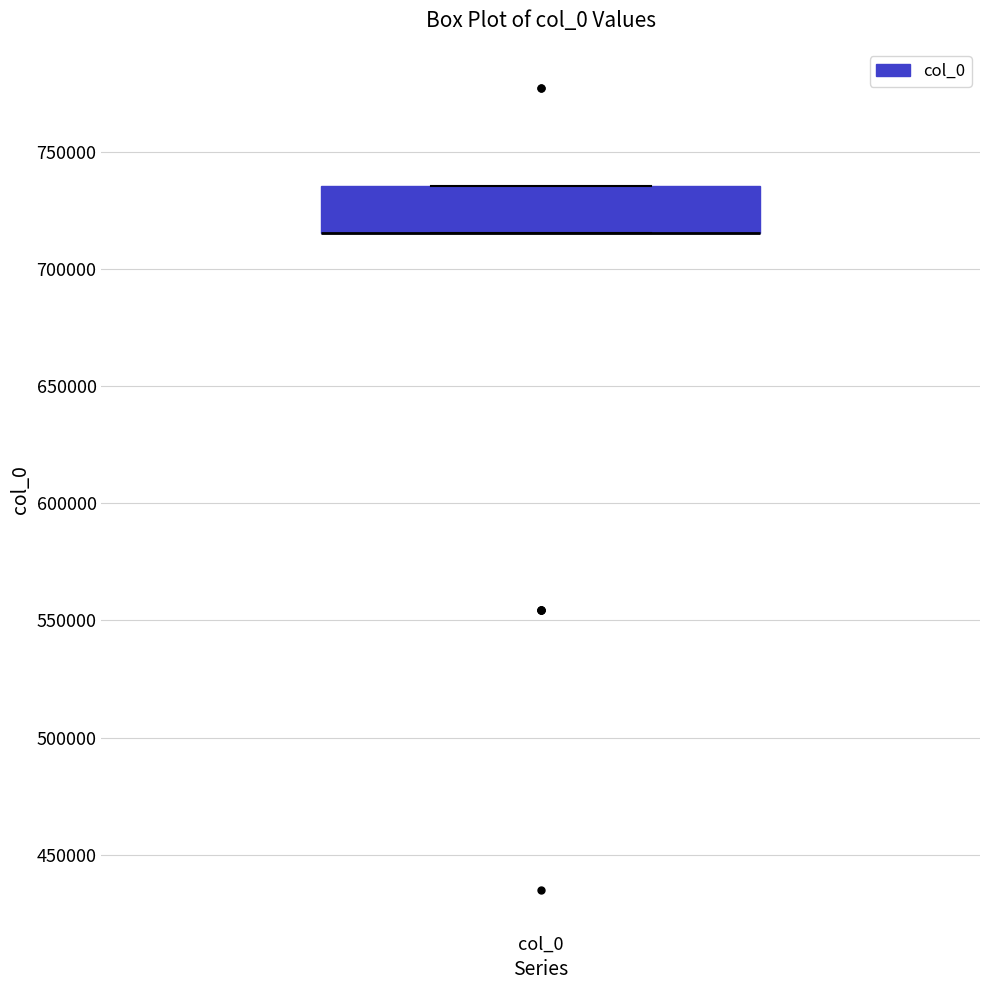

Where is the lower edge of the box for col_0 on the y-axis? The values are not printed on the chart, so give them approximately, as read against the axis.

715000